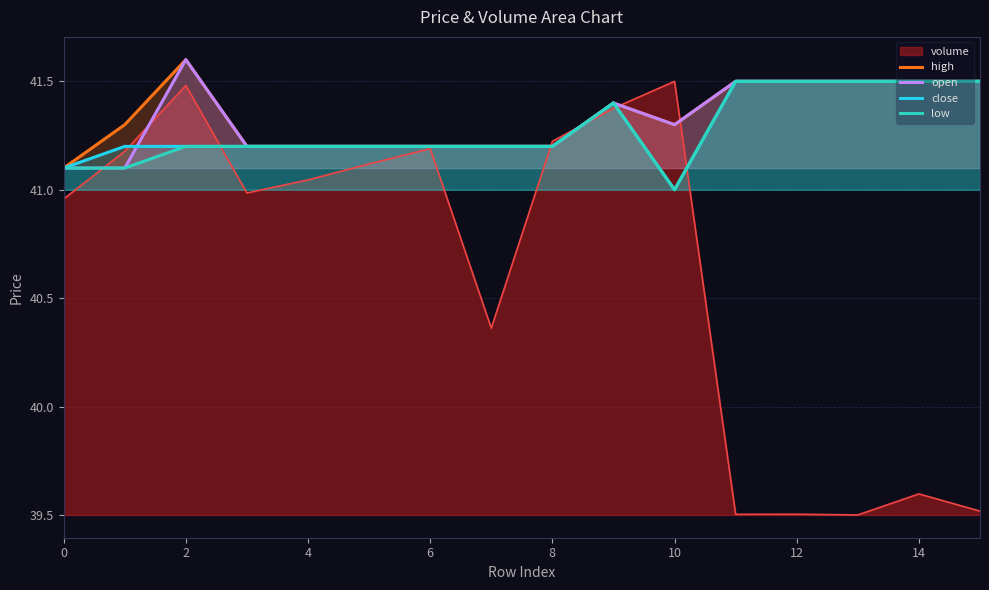

True or false: open and low intersect in this chart.

False